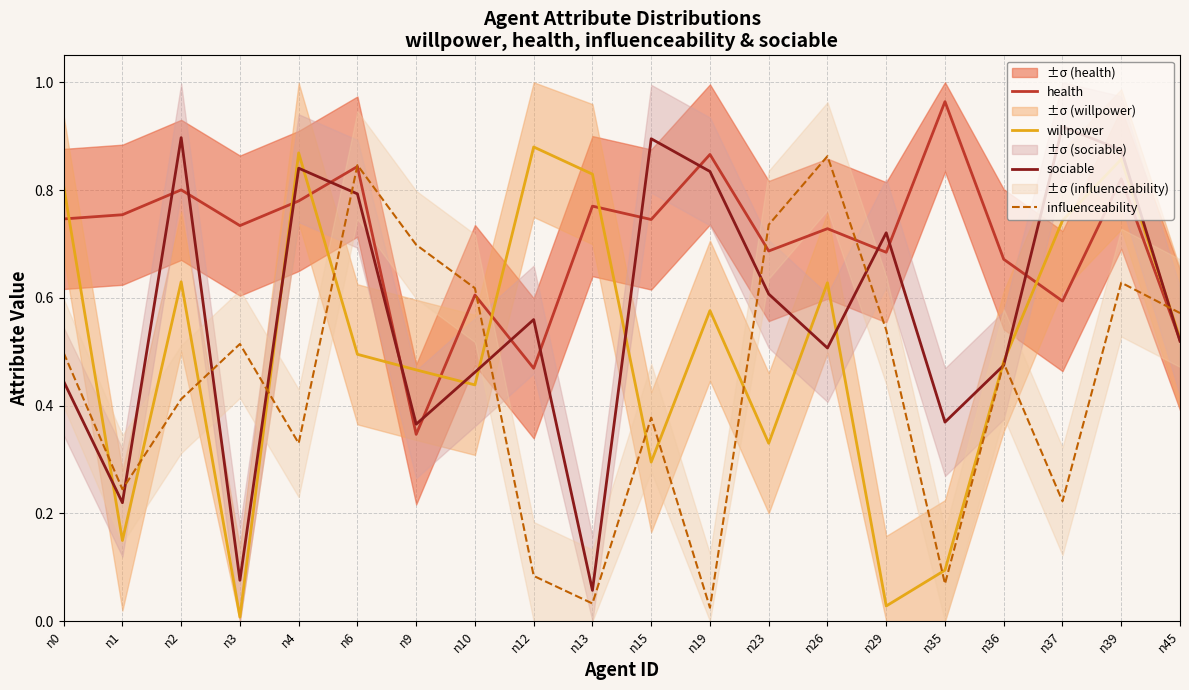

What are all the series names shown in the legend?

health, willpower, sociable, influenceability